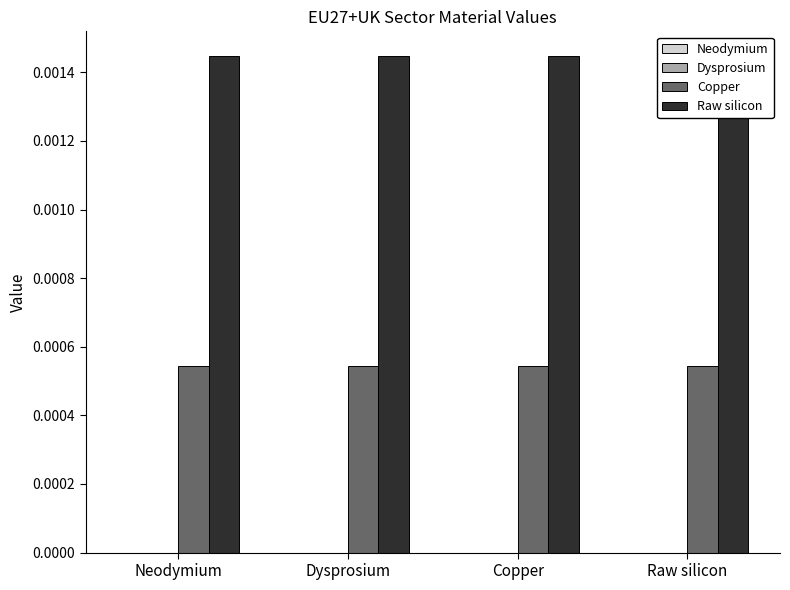

True or false: Copper has a value of 0.0 at Copper.

True